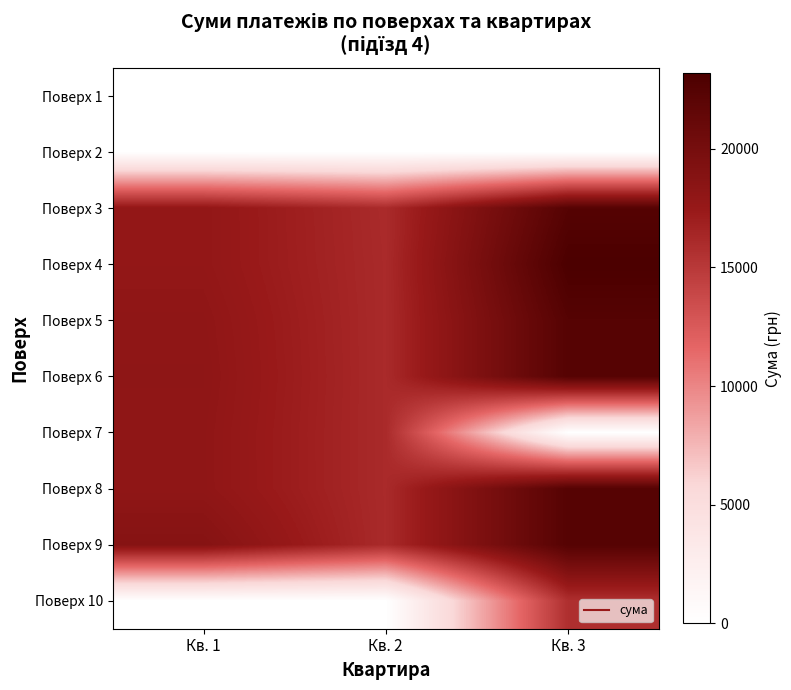

At which category is the sum across all series the highest?

Кв. 3